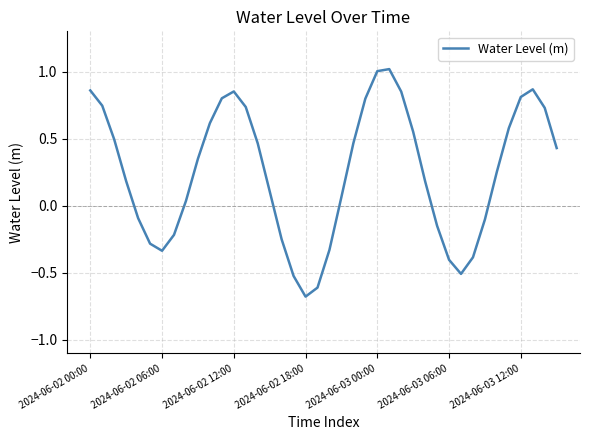

What is the minimum value shown in the chart?

-0.7